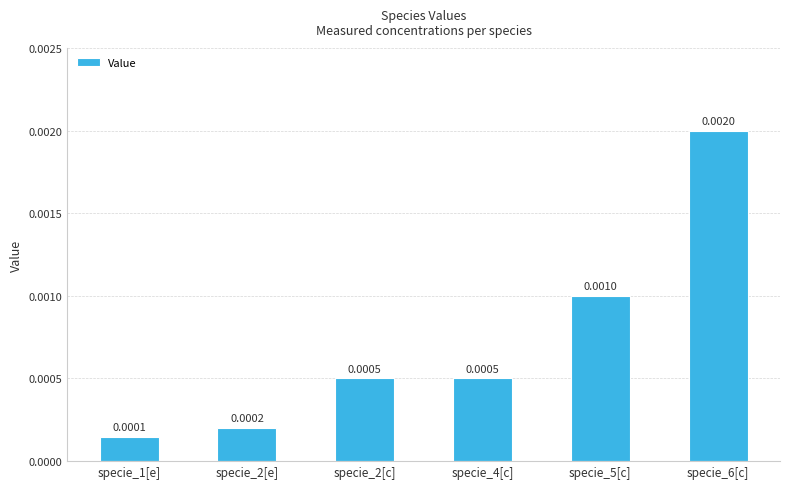

What is the label of the 6th bar from the right?

specie_1[e]